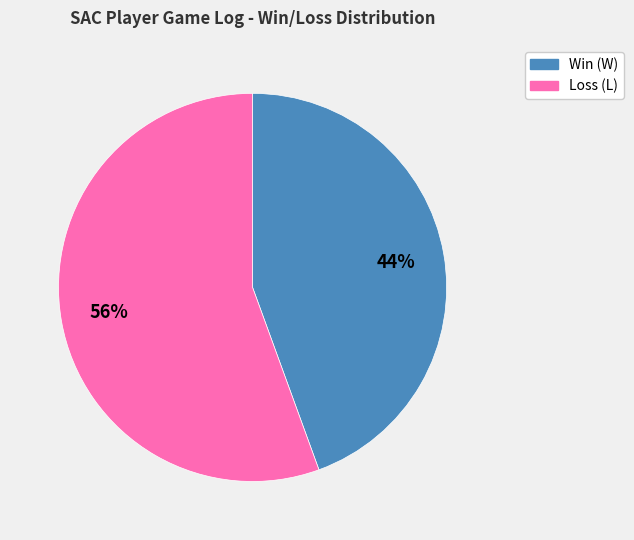

To the nearest percent, what is the average slice percentage?

50%